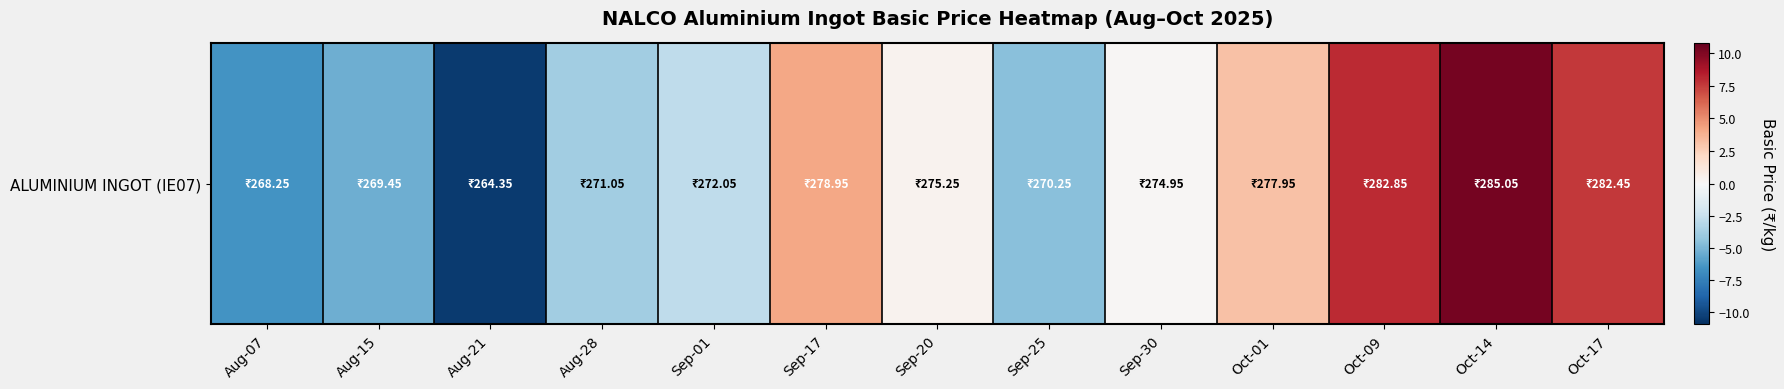

List the labels in order of value, smallest first.

Aug-21, Aug-07, Aug-15, Sep-25, Aug-28, Sep-01, Sep-30, Sep-20, Oct-01, Sep-17, Oct-17, Oct-09, Oct-14